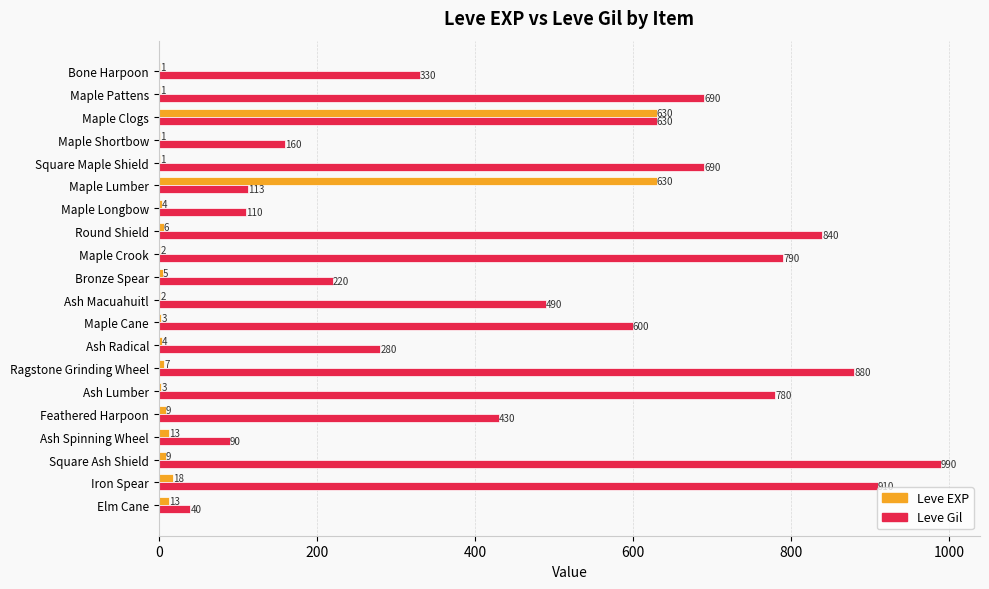

What is the sum of the Leve Gil values at Maple Cane and Maple Lumber?

713